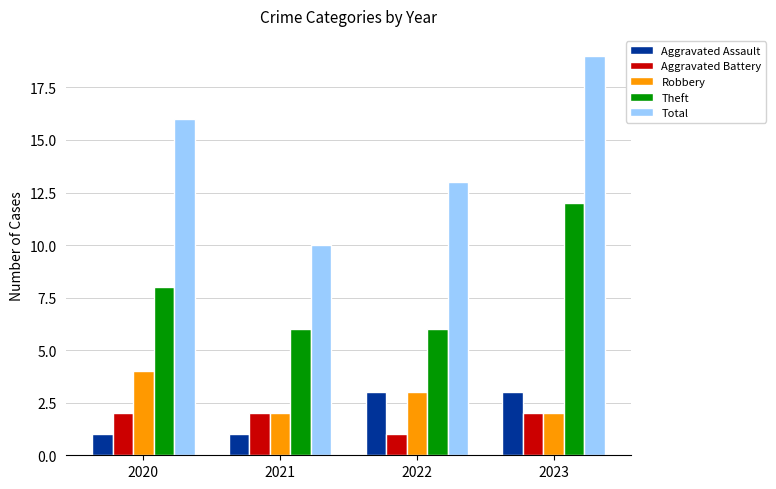

How many distinct data groups are displayed?

5